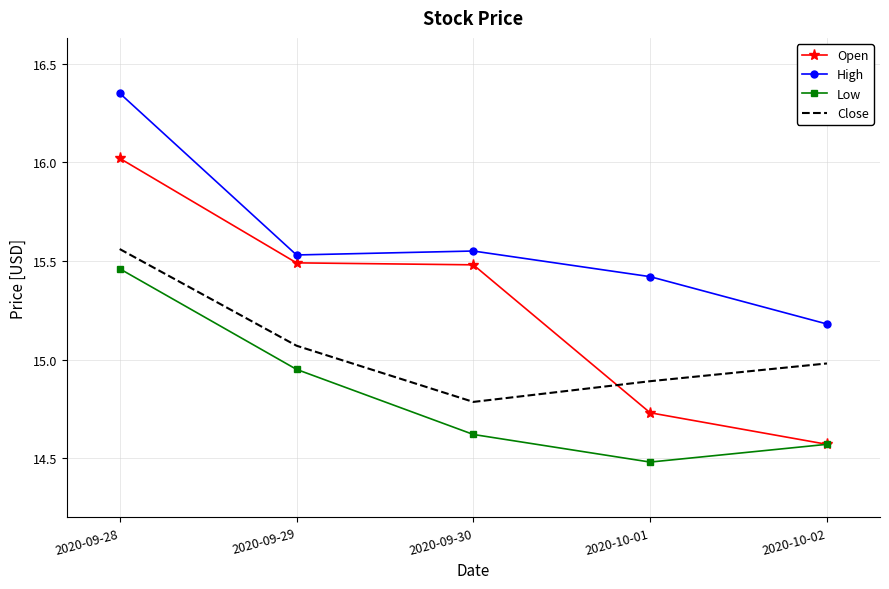

Between which two adjacent categories do Open and Close first intersect?

2020-09-30 and 2020-10-01